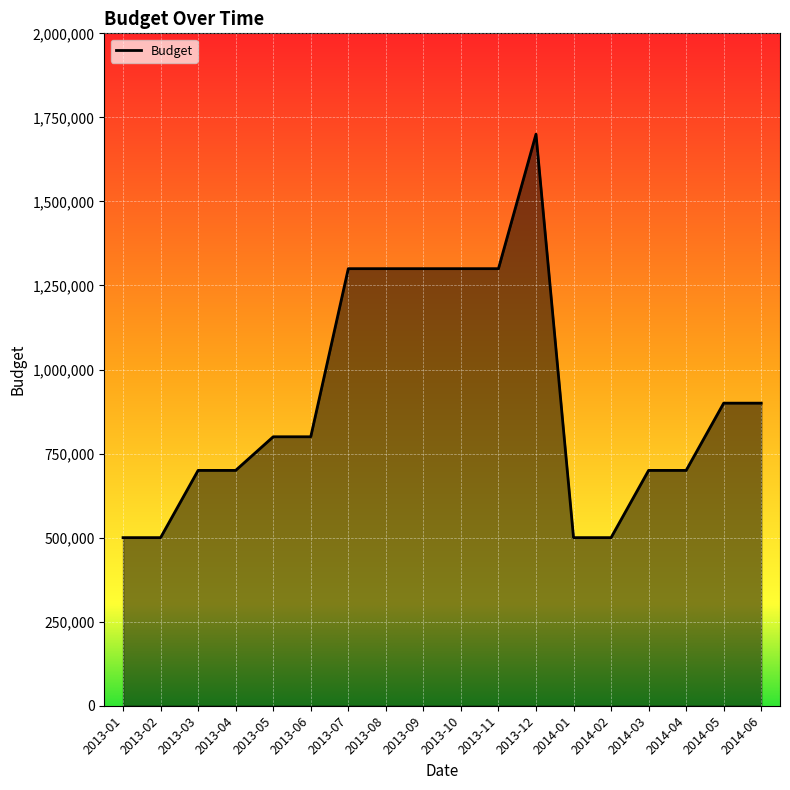

Between 2014-06 and 2014-01, which is larger?

2014-06